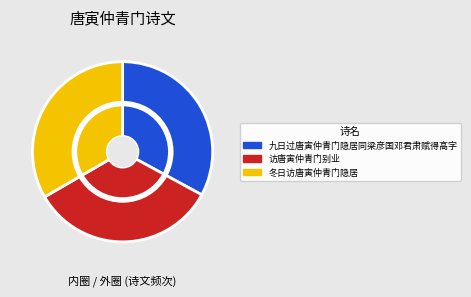

Rank the categories by value from highest to lowest.

访唐寅仲青门别业, 冬日访唐寅仲青门隐居, 九日过唐寅仲青门隐居同梁彦国邓君肃赋得高字